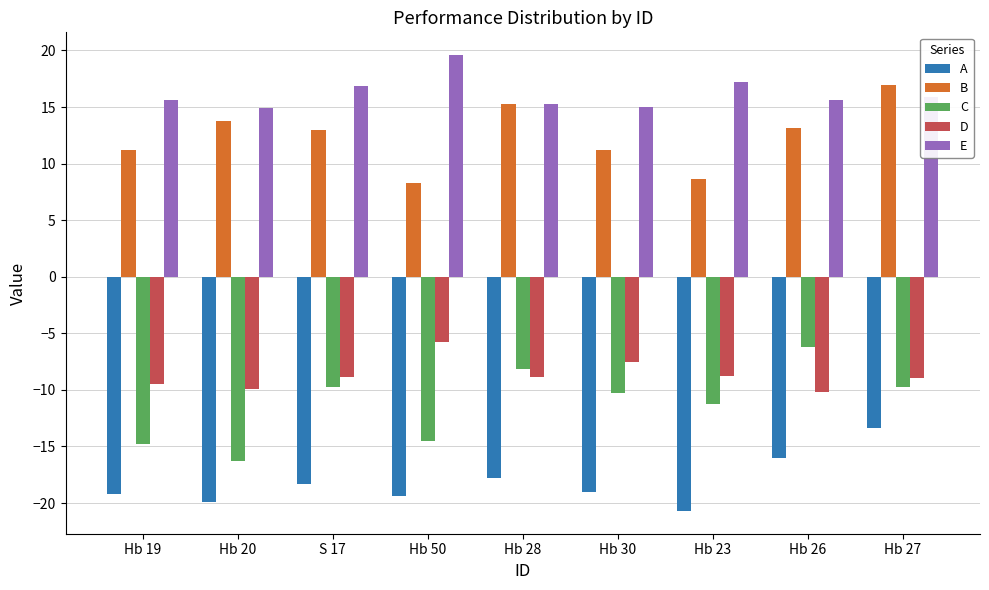

Is it true that B equals 1.8 at Hb 50?

False